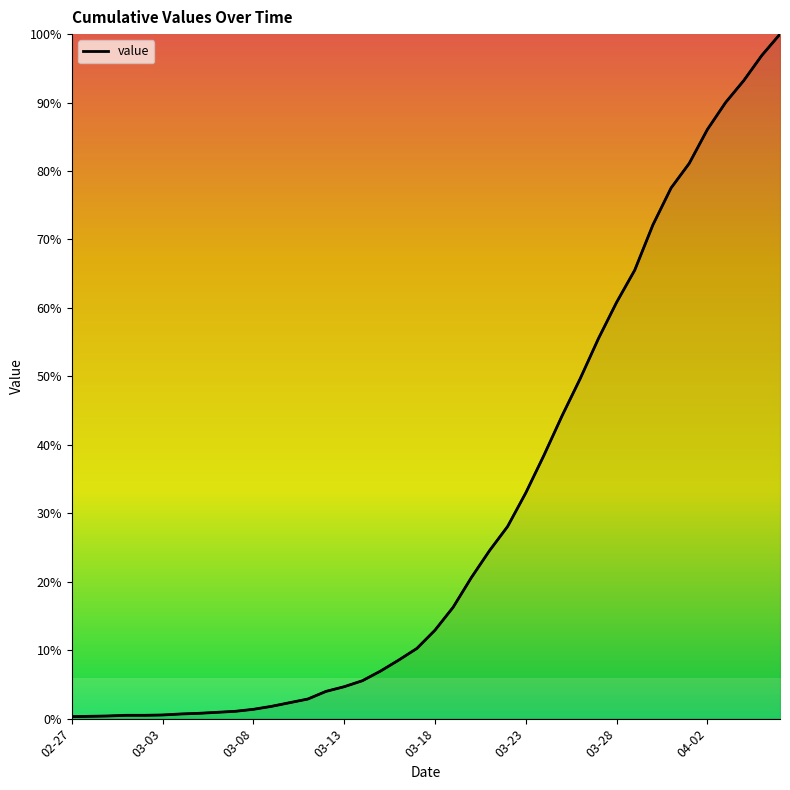

True or false: the data shows 0.5 at 03-03.

True